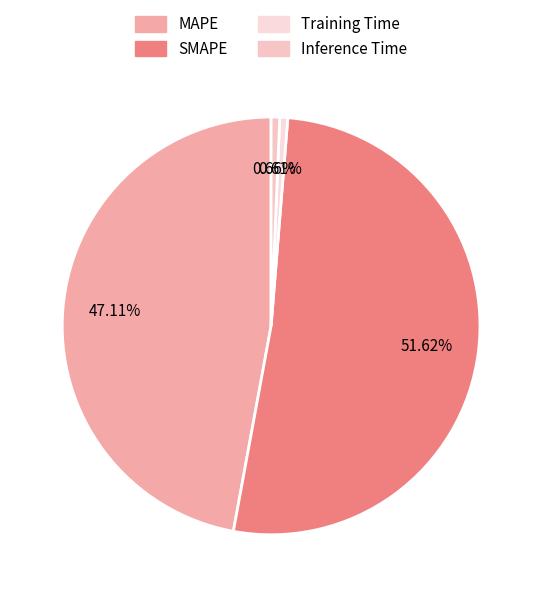

To the nearest percent, what is the difference between the largest and smallest slice percentages?

51%